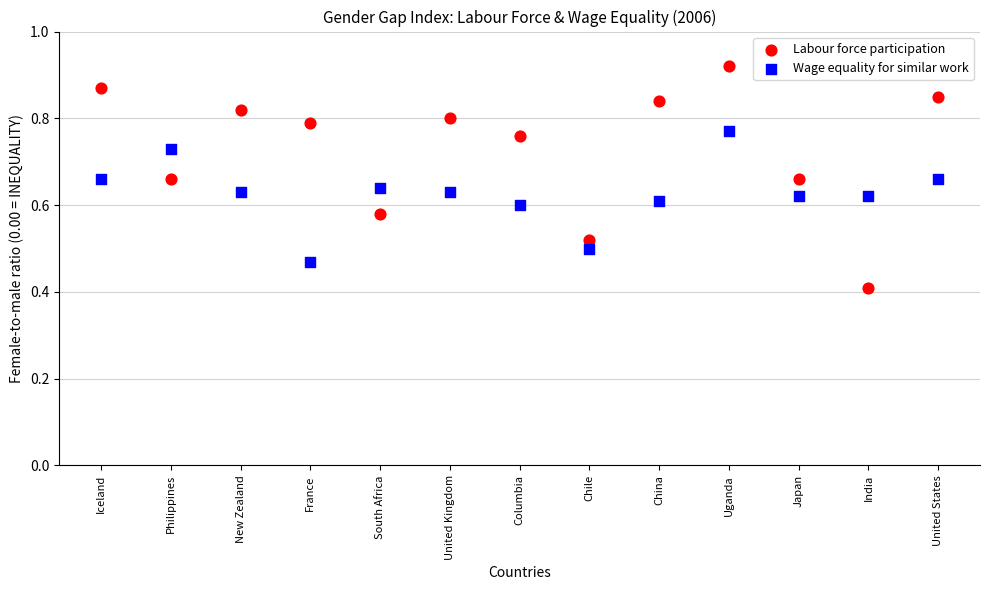

In the Labour force participation series, what Y value is closest to 0?

0.4